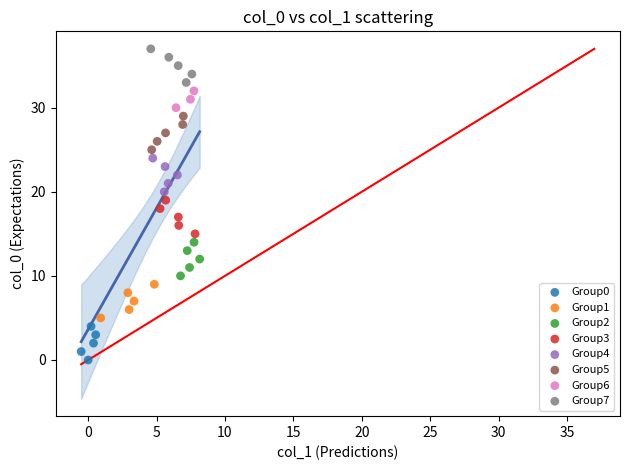

Which series contains the highest Y value?

Group7